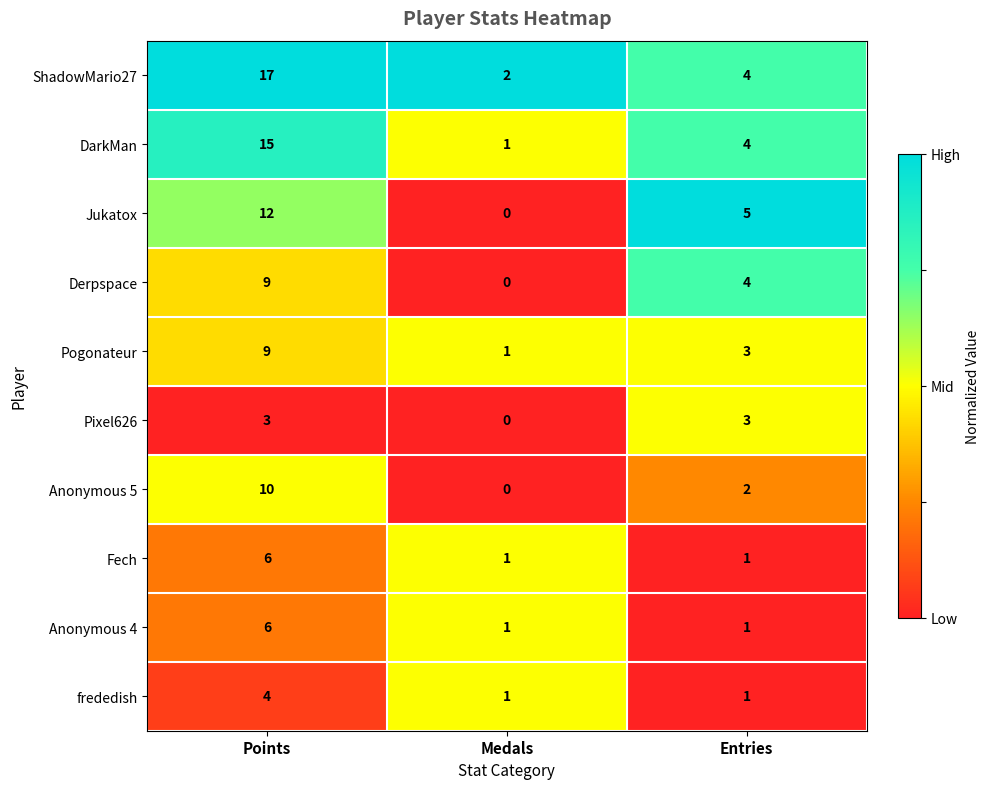

Which series changed the most between Points and Entries?

ShadowMario27